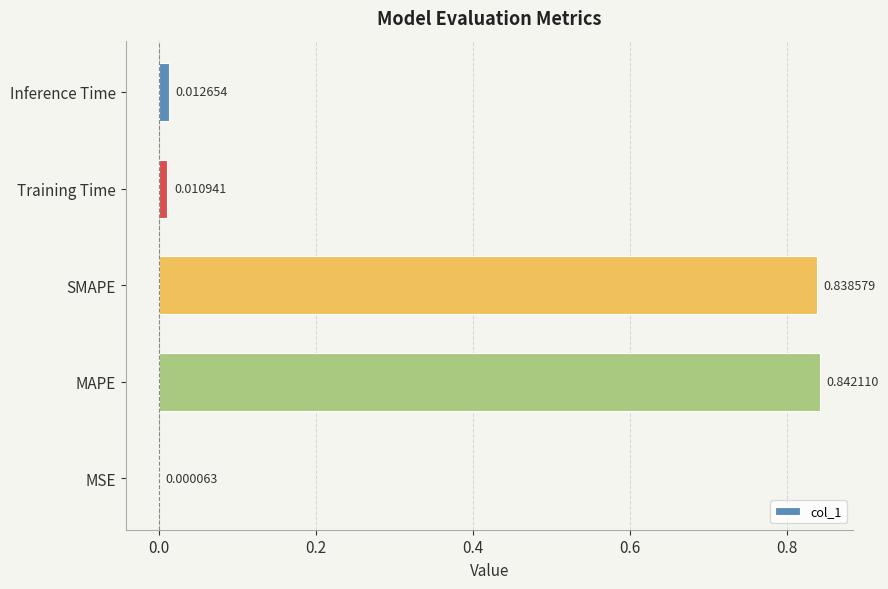

What is the sum of the values at Training Time and MAPE?

0.9